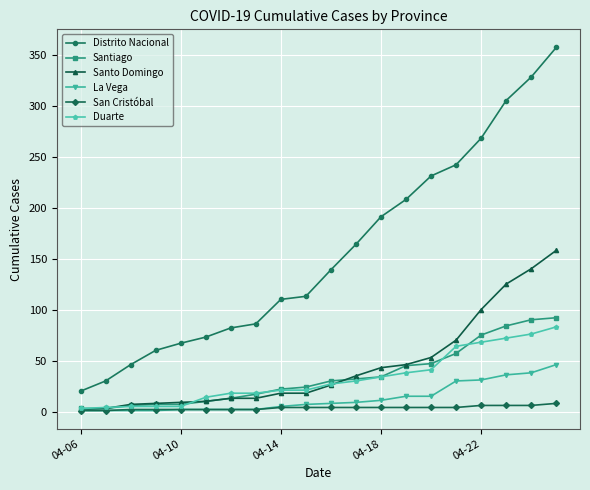

How many data points in Santo Domingo are less than 26?

10